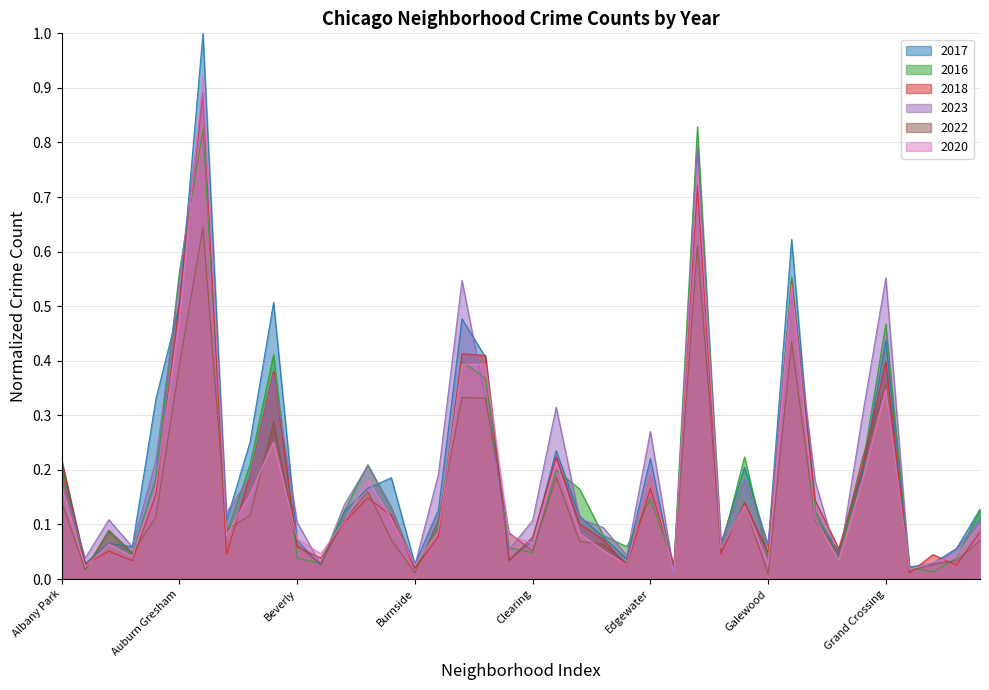

What is the difference between the maximum and second lowest values in the 2023 series?

0.9